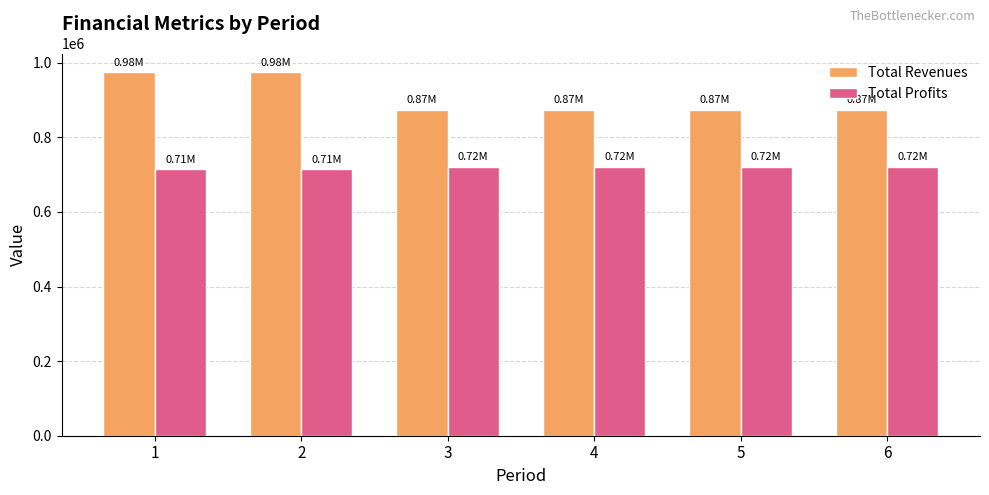

Which series has the largest range (max minus min)?

Total Revenues